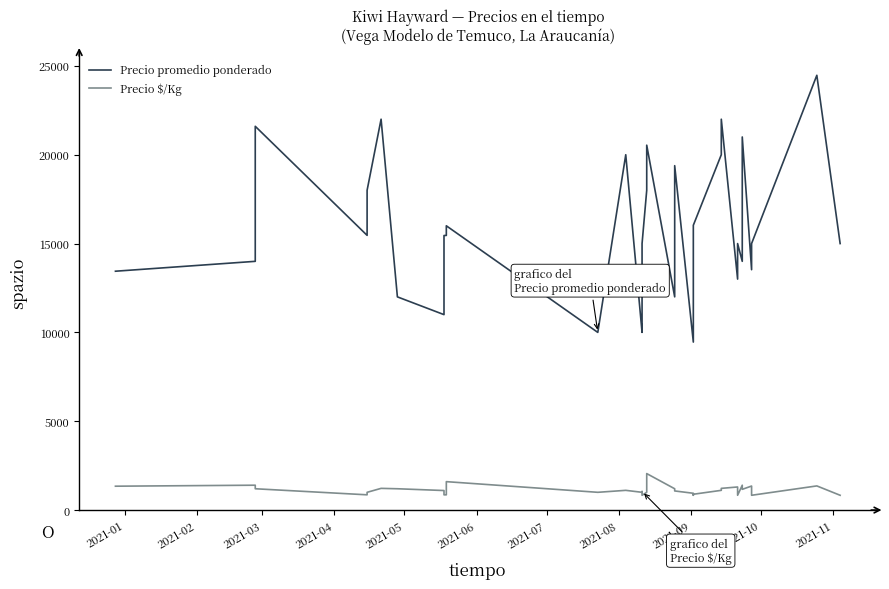

What is the minimum value for Precio $/Kg?

833